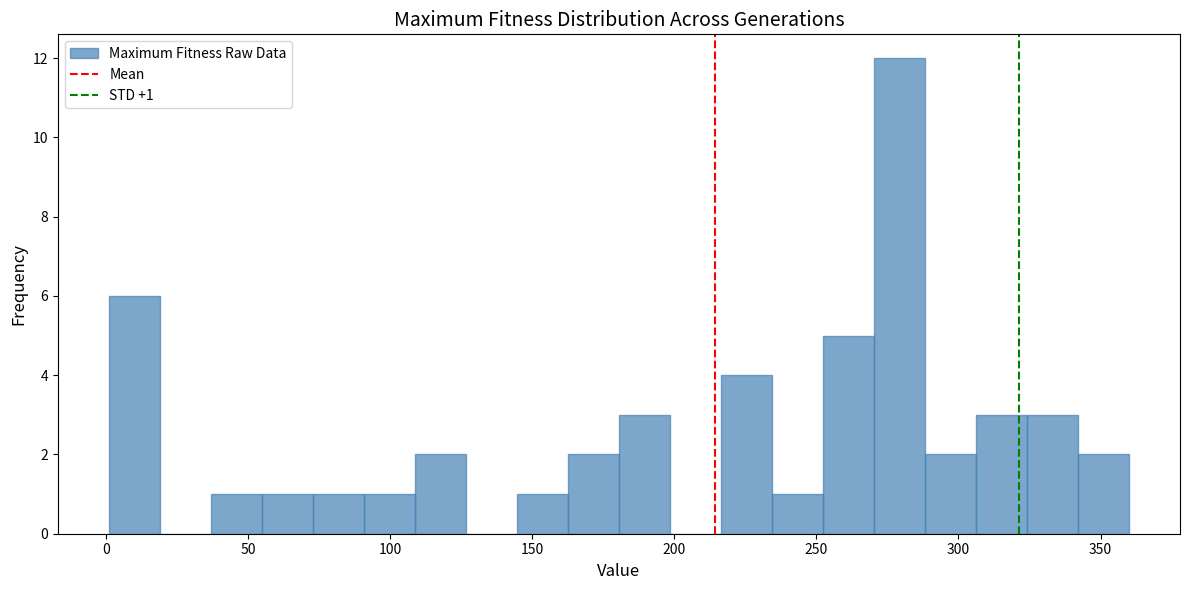

Read against the x-axis, roughly where is the centre of the tallest bar?

280